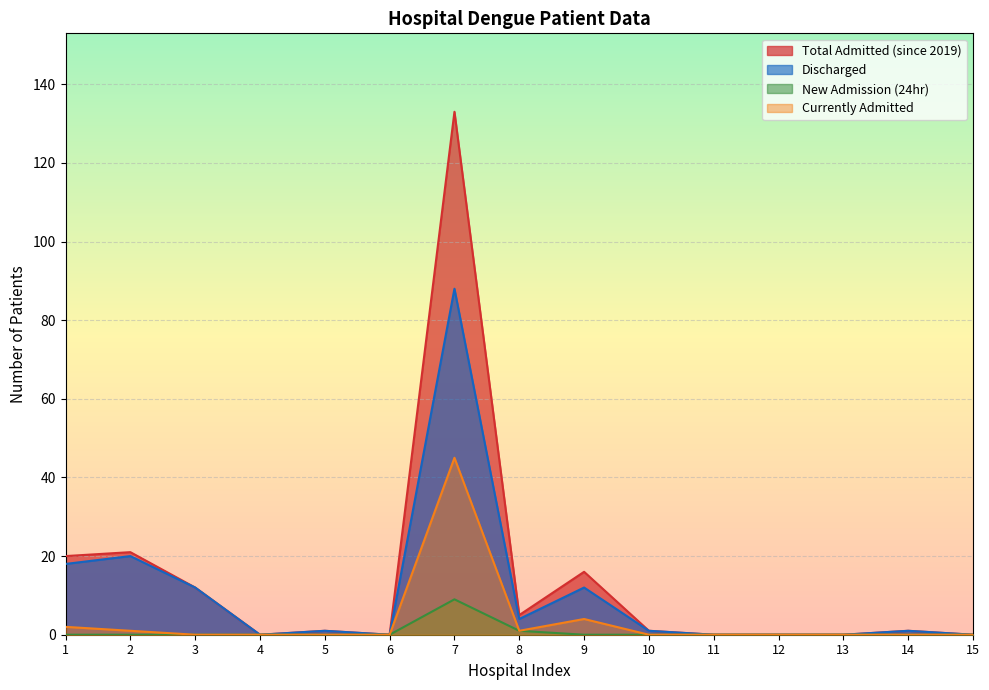

True or false: Discharged has more than 2 interior local peaks.

True